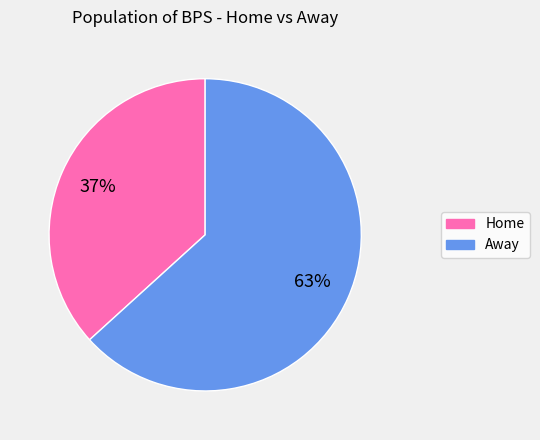

To the nearest percent, what is the average slice percentage?

50%